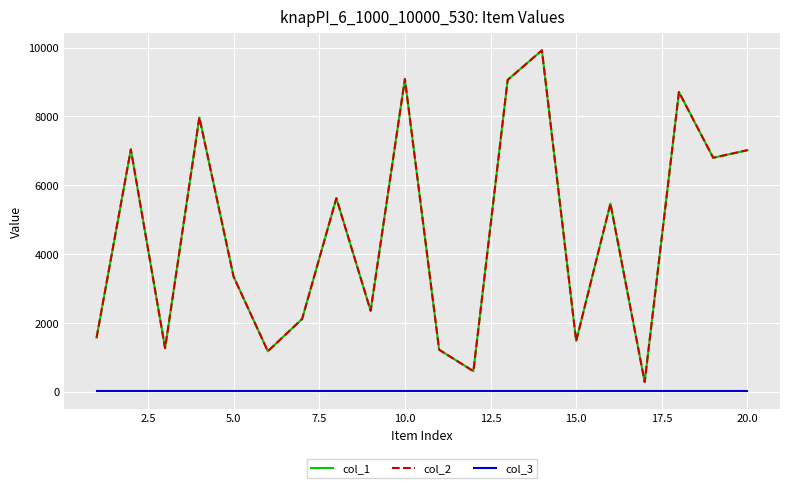

Is this an area chart (filled region under the line)?

No